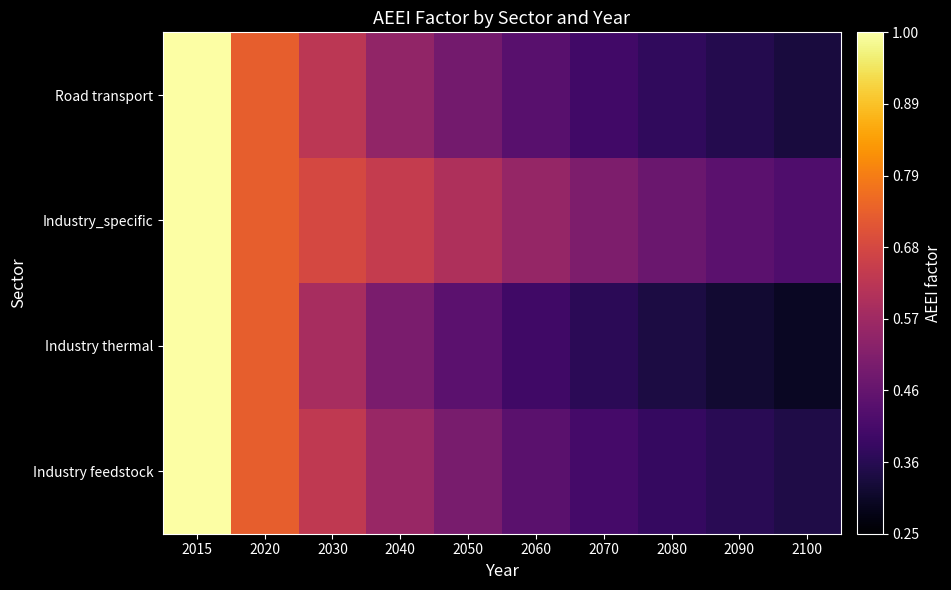

Which has a higher value, 2020 or 2090?

2020